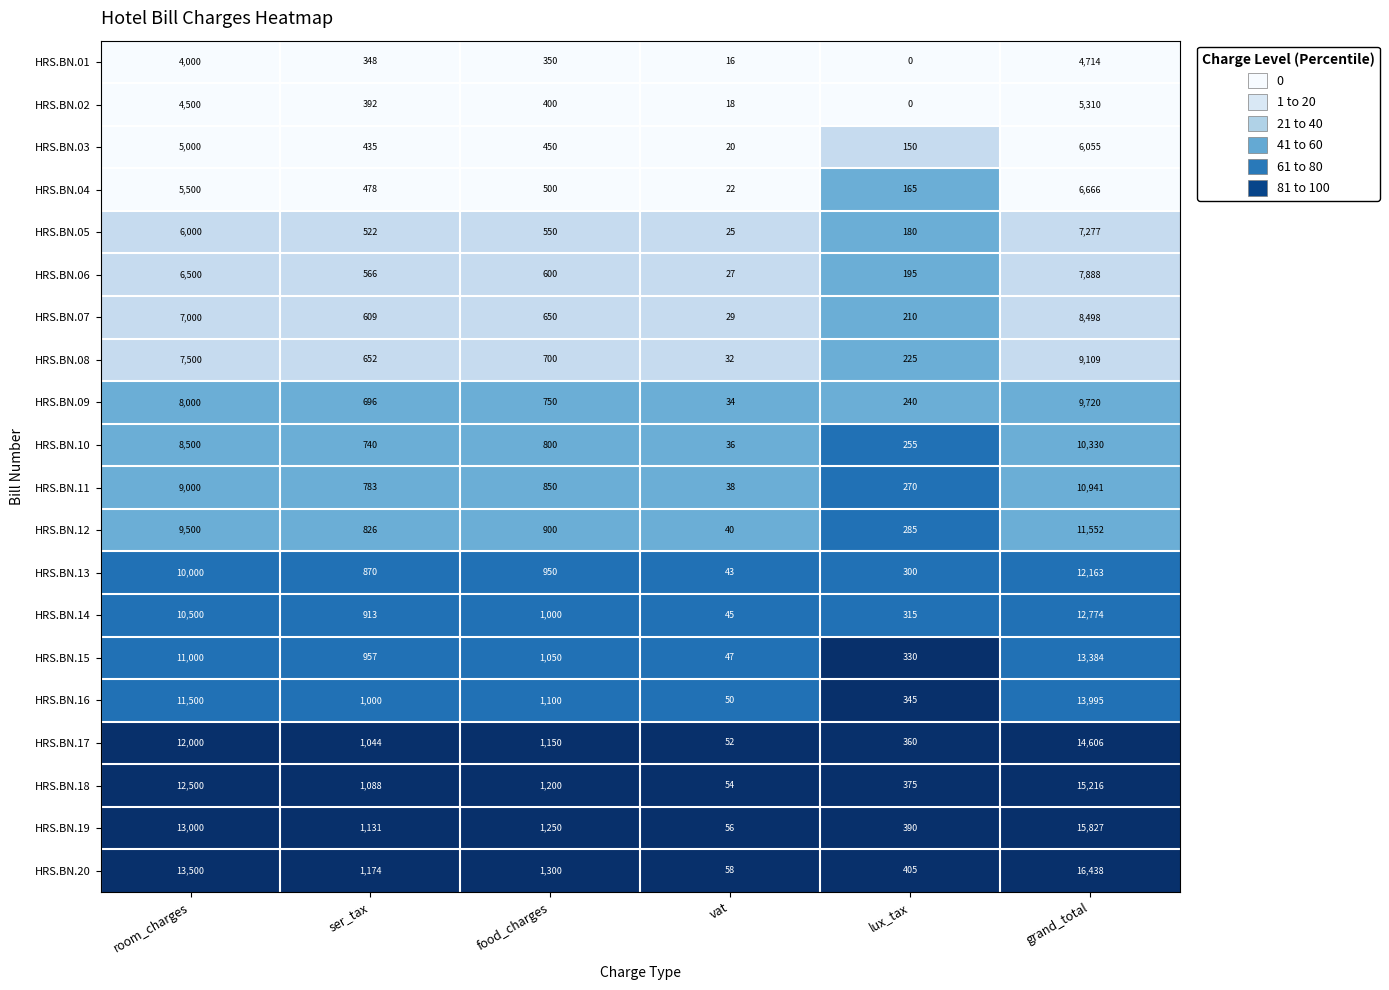

At which label does HRS.BN.08 reach its peak?

grand_total